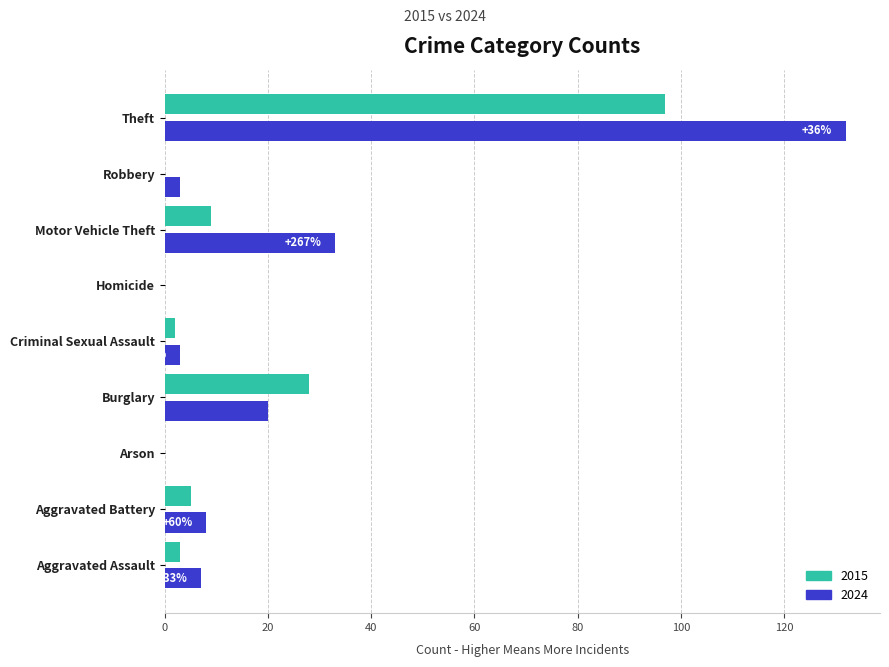

True or false: 2015 has a value of 97 at Theft.

True